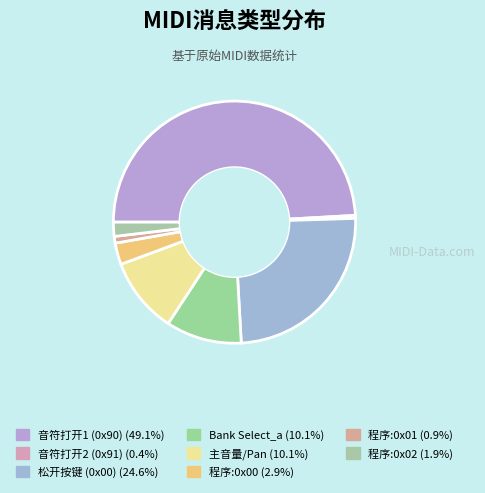

Is the sum of Bank Select_a and 音符打开1 (0x90) greater than half?

Yes